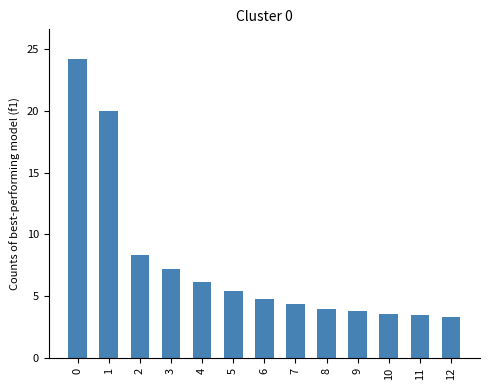

What is the change in value from 5 to 11?

-2.0